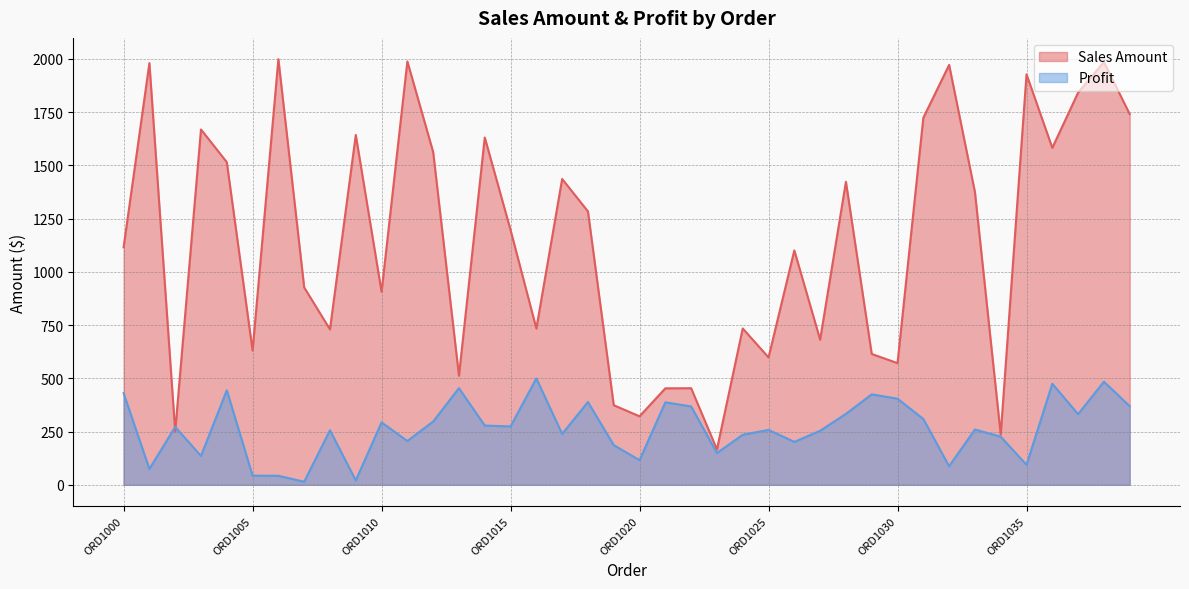

Which series changed the most between ORD1001 and ORD1019?

Sales Amount